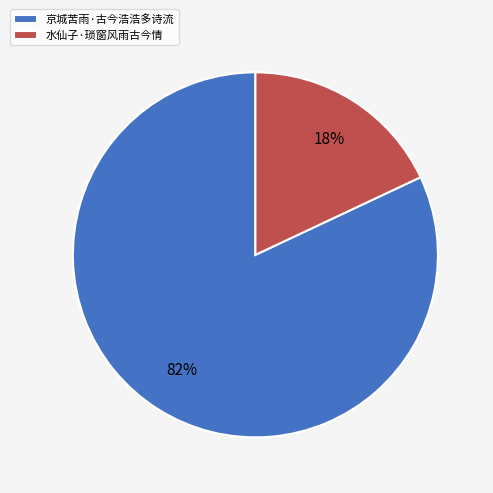

True or false: 水仙子·琐窗风雨古今情 accounts for 13% of the total.

False